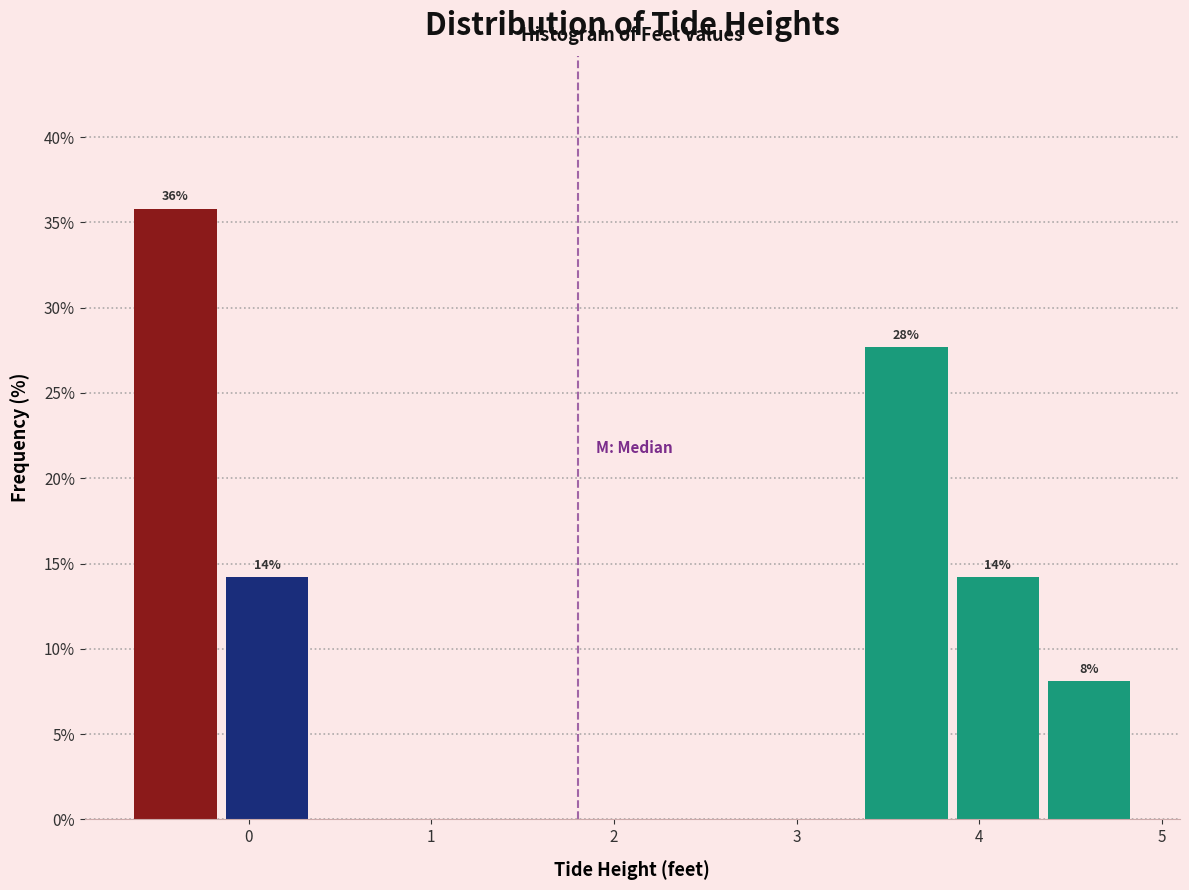

Over which range of the x-axis is the bar tallest?

-0.65 to -0.15